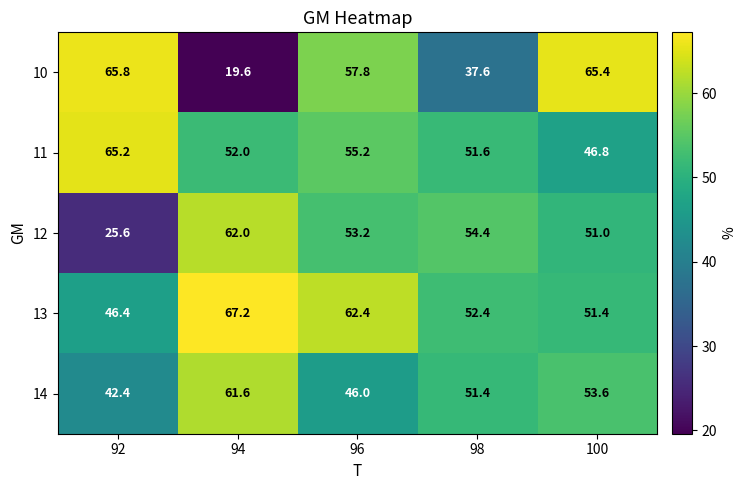

Rank the series at 96 from highest to lowest value.

13, 10, 11, 12, 14